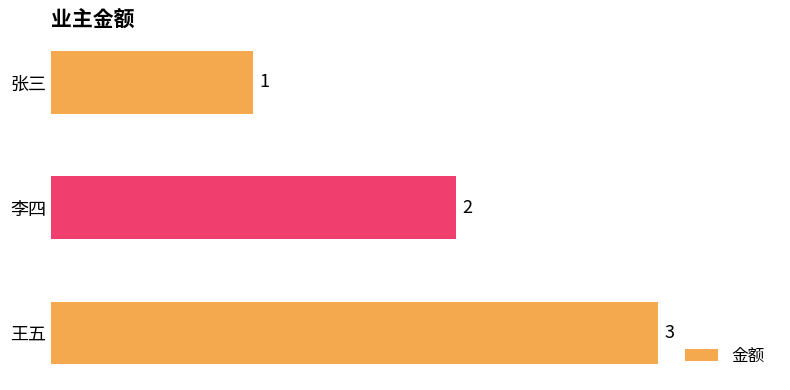

What is the change in value from 李四 to 王五?

+1